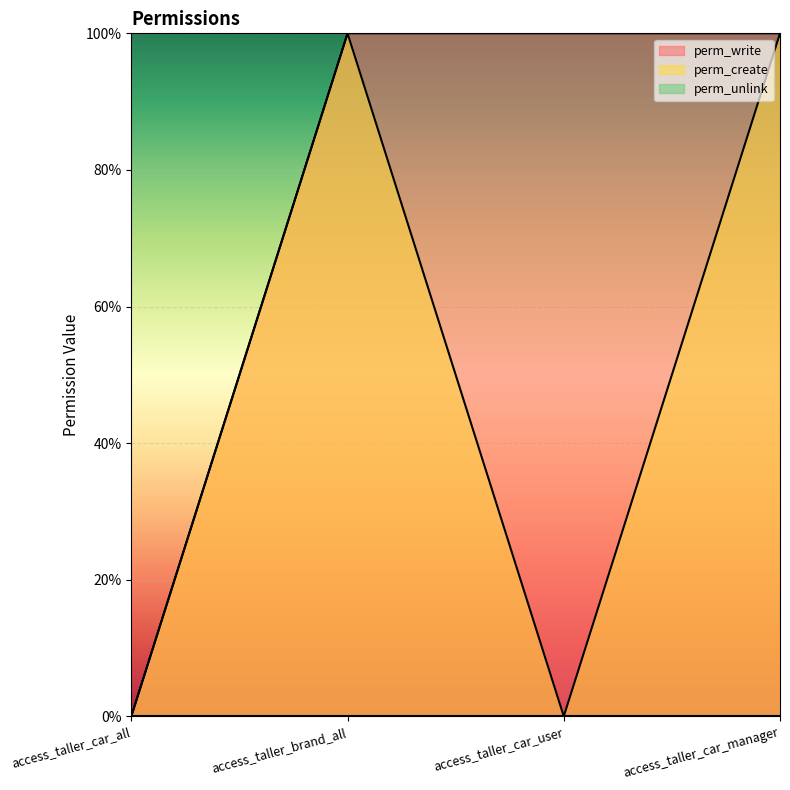

What is the sum of all perm_create values?

2